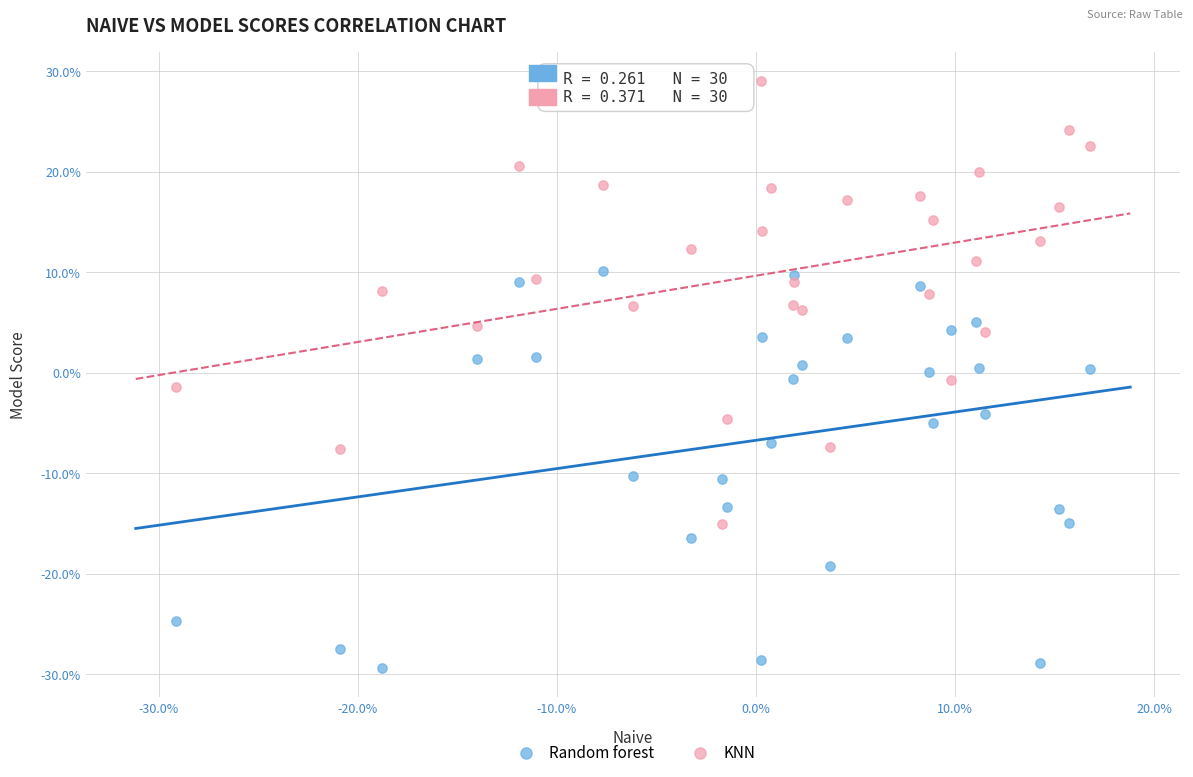

Which series reaches the minimum Y coordinate?

Random forest